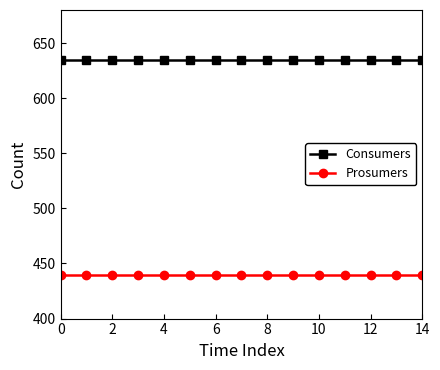

Does the chart display data point markers on the line(s)?

Yes